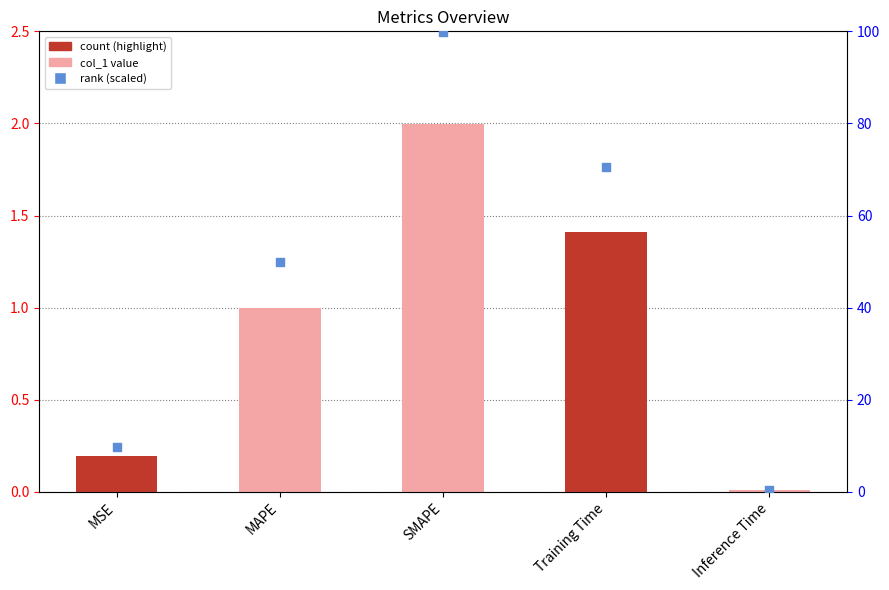

Which series reaches the minimum Y coordinate?

col_1